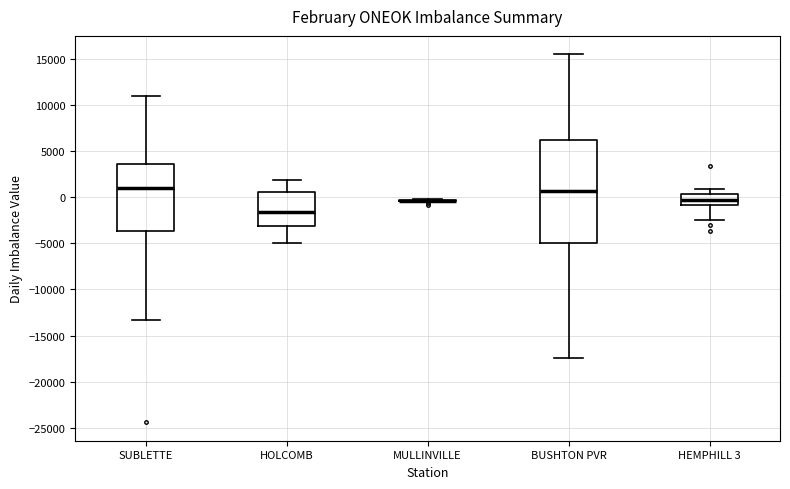

Which box is the tallest, from its lower edge to its upper edge?

BUSHTON PVR